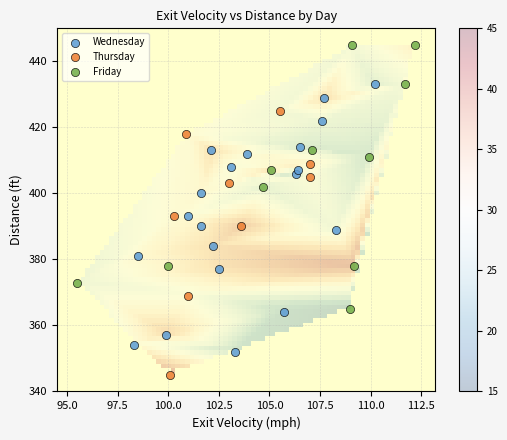

Which series contains the highest Y value?

Friday